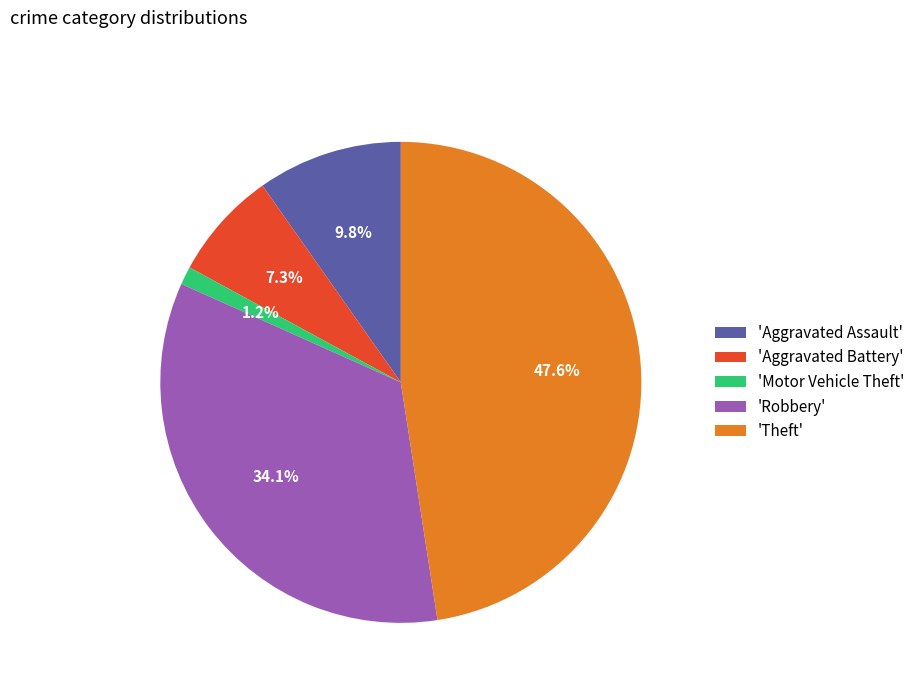

Approximately how many times larger is the value at 'Theft' compared to 'Aggravated Assault'?

4.9